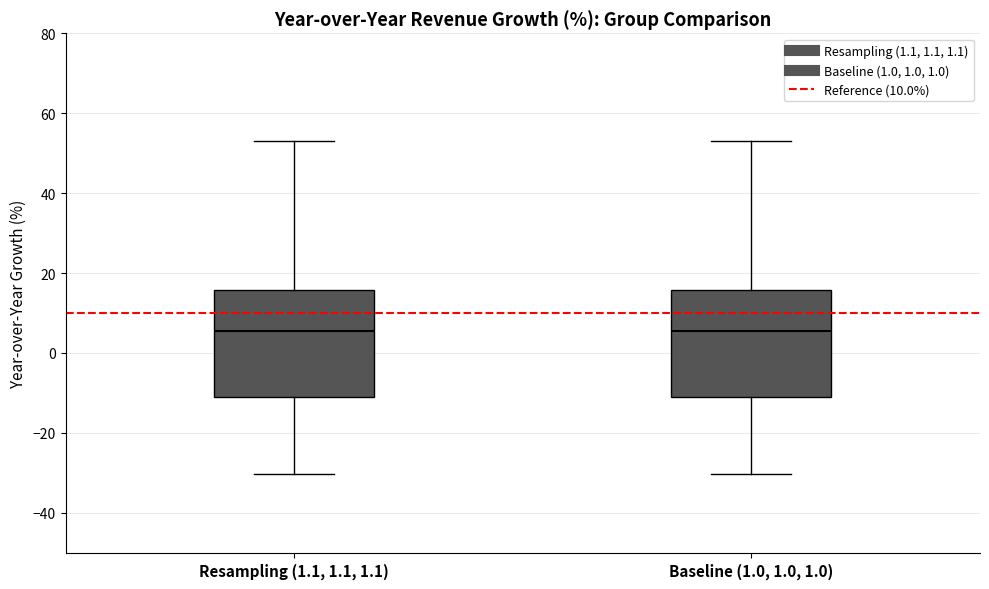

Reading left to right, transcribe this box plot: for each box, give where its median line is, the range the box spans, and where its two whiskers end, as read against the y-axis. The values are not printed on the chart, so give them approximately, as read against the axis.

Resampling (1.1, 1.1, 1.1): median 6, box -12 to 16, whiskers -30 to 54
Baseline (1.0, 1.0, 1.0): median 6, box -12 to 16, whiskers -30 to 54